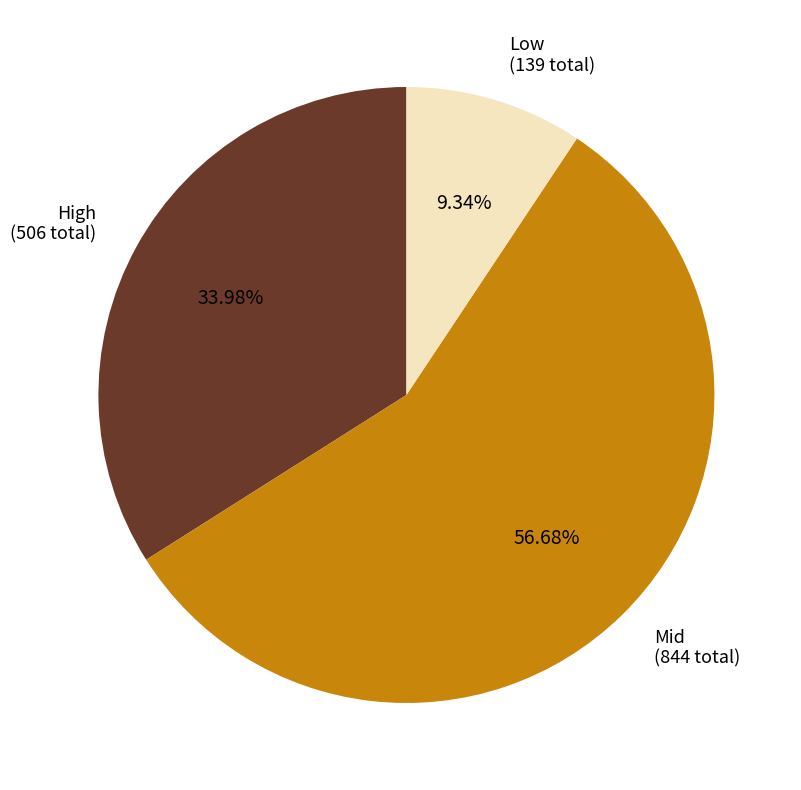

Do Mid (844 total) and Low (139 total) together represent more than half of the pie?

Yes